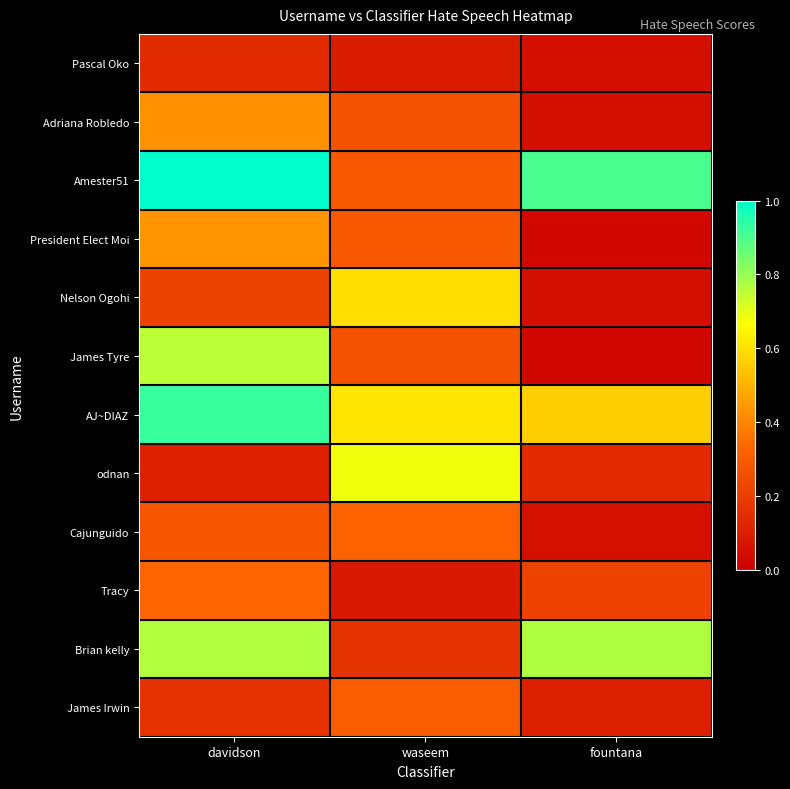

What is the total value across all series at fountana?

3.0